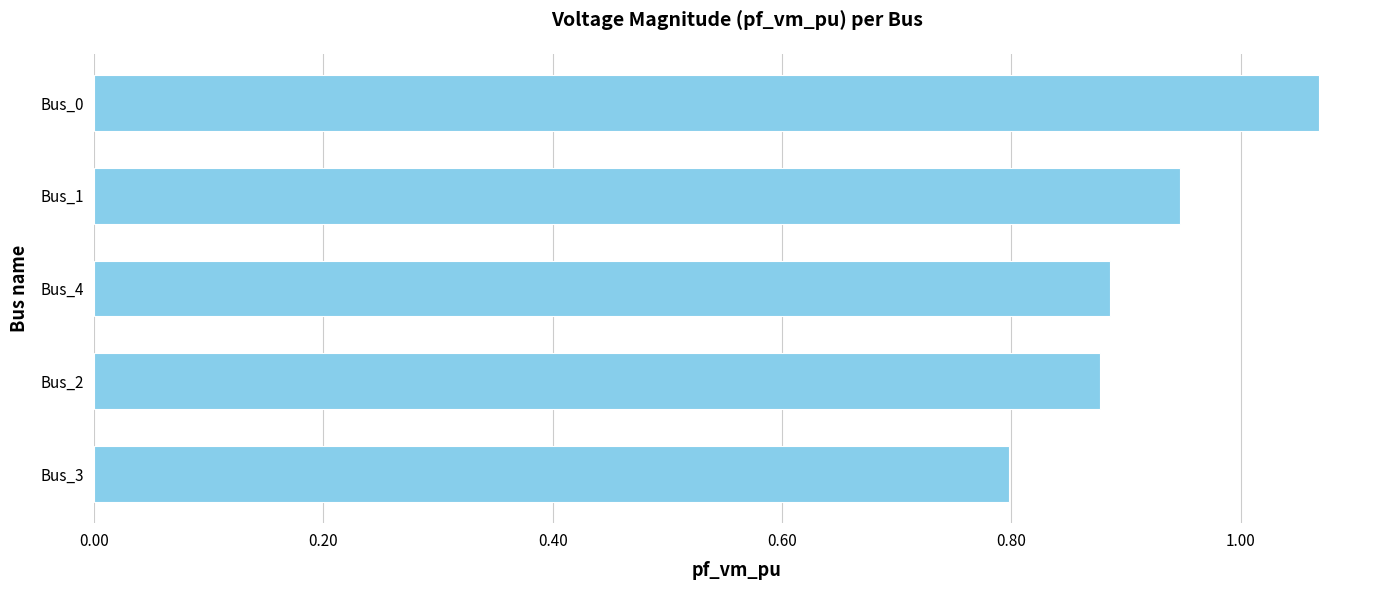

Are the bars grouped side by side (vs. stacked)?

No